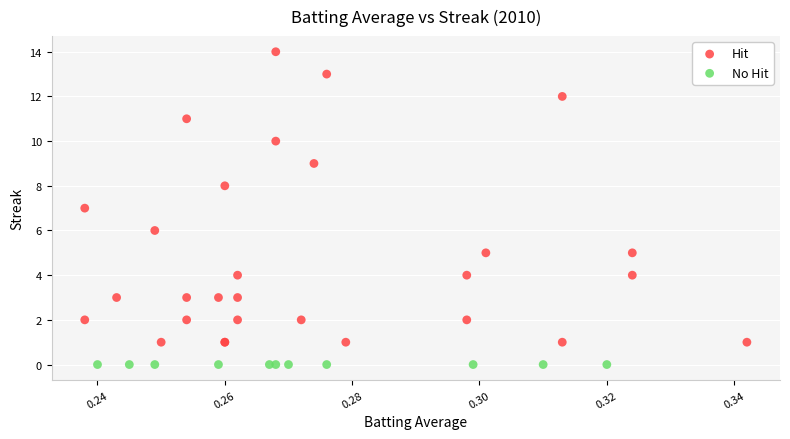

Which series reaches the minimum Y coordinate?

No Hit